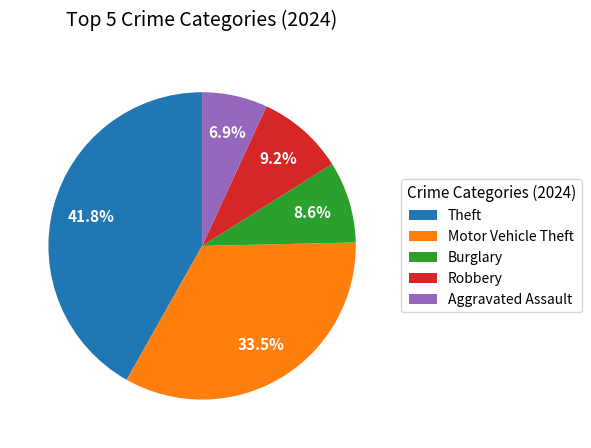

Which category has the smallest portion of the pie?

Aggravated Assault